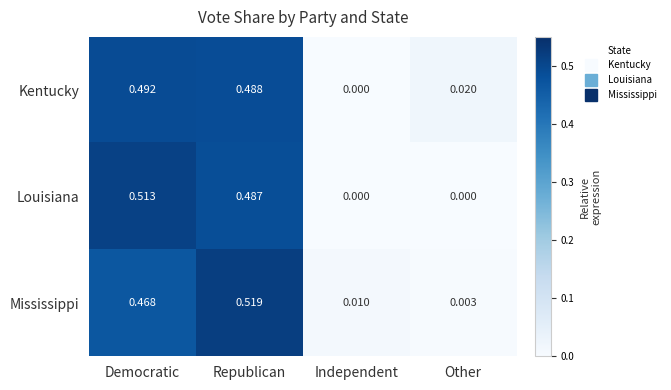

Which series changed the most between Democratic and Independent?

Louisiana